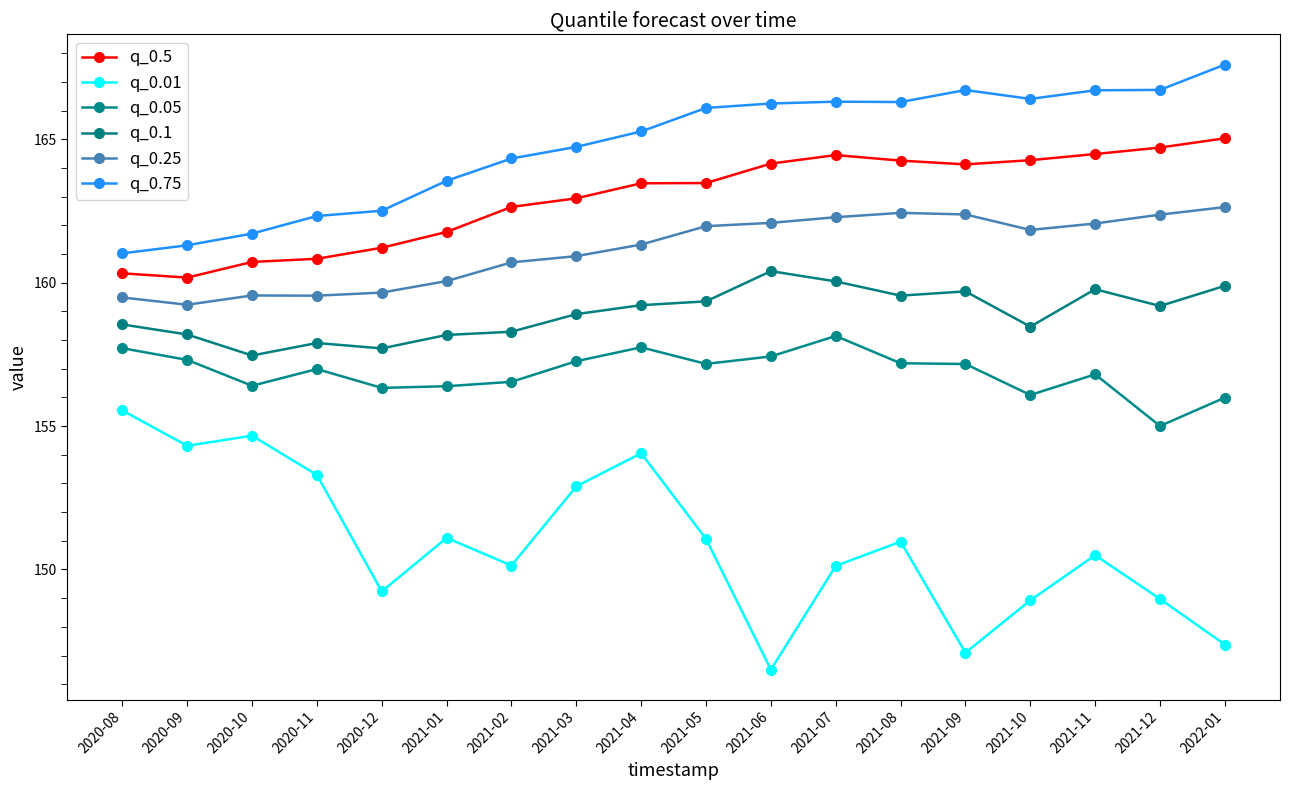

True or false: q_0.05 has more than 2 interior local peaks.

True